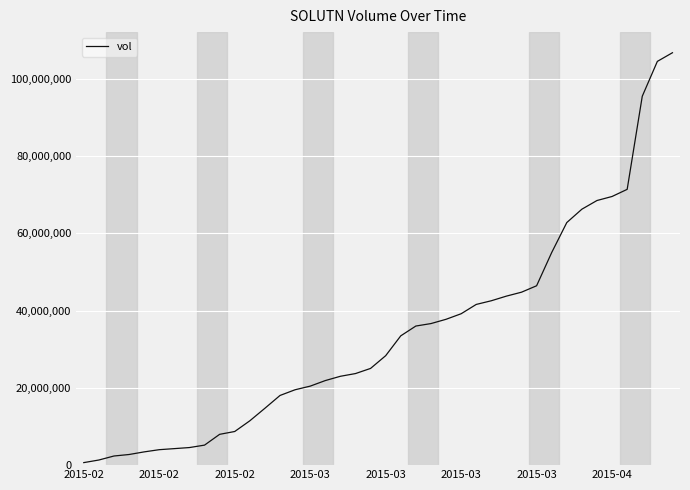

What is the difference between the maximum and minimum values?

106151300